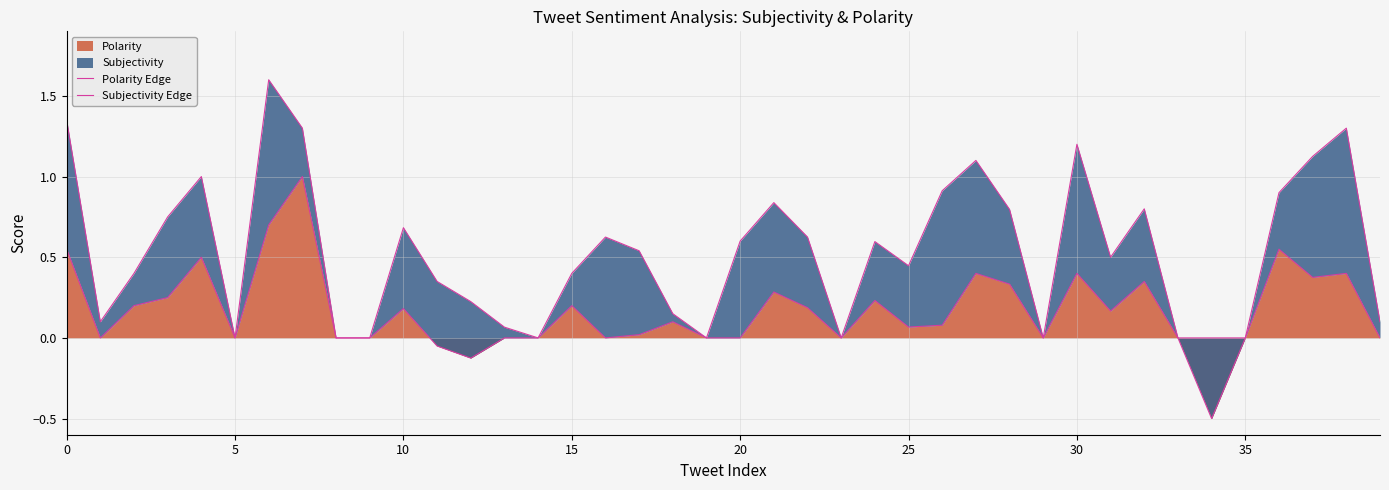

Count the number of data series in this chart.

2